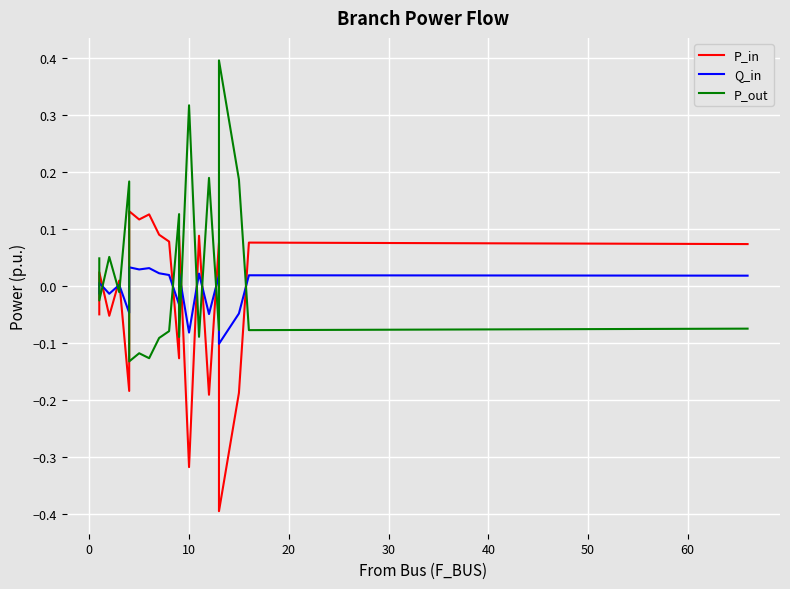

List the series in order of their peak value, lowest first.

Q_in, P_in, P_out